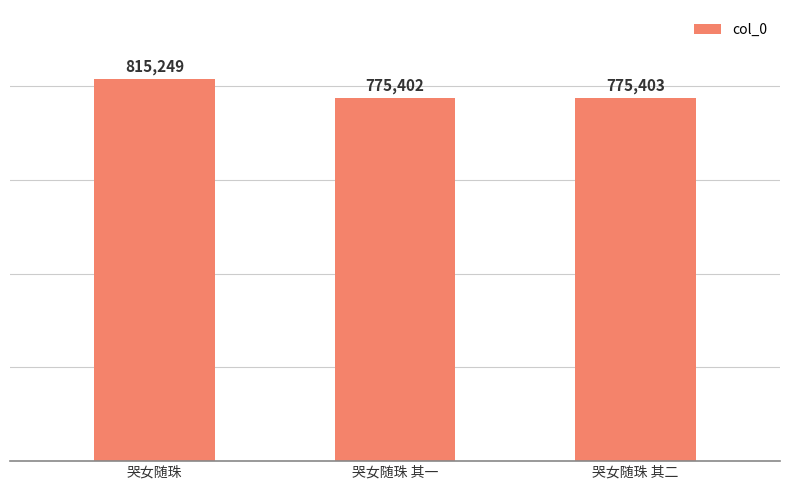

Rank the categories by value from lowest to highest.

哭女随珠 其一, 哭女随珠 其二, 哭女随珠